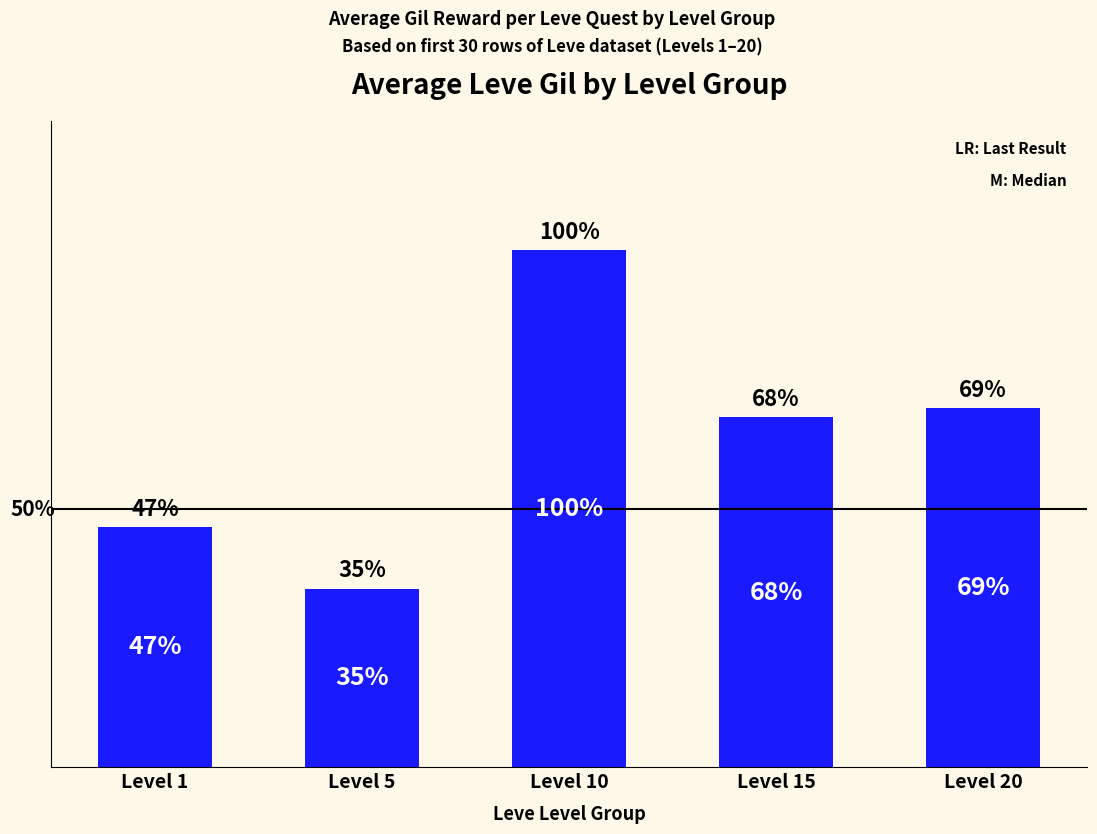

Rank the categories by value from lowest to highest.

Level 5, Level 1, Level 15, Level 20, Level 10